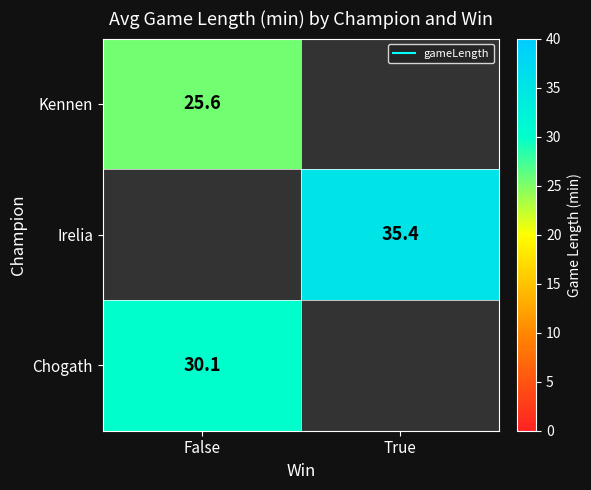

The value of Kennen at False is 9.4. True or false?

False